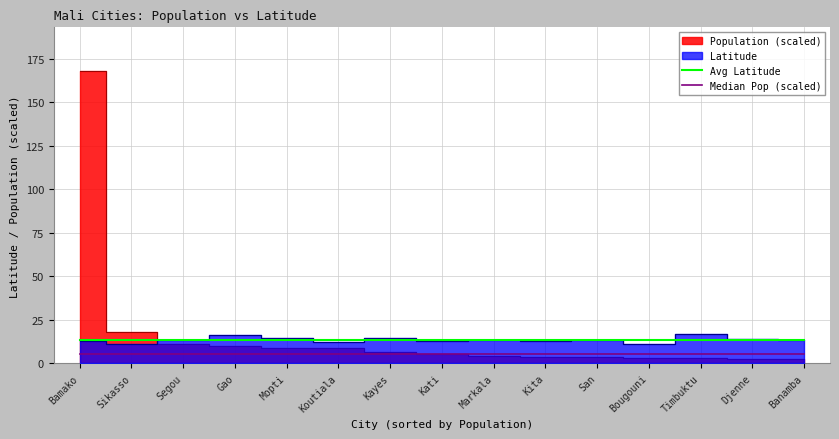

What position from the right is San?

5